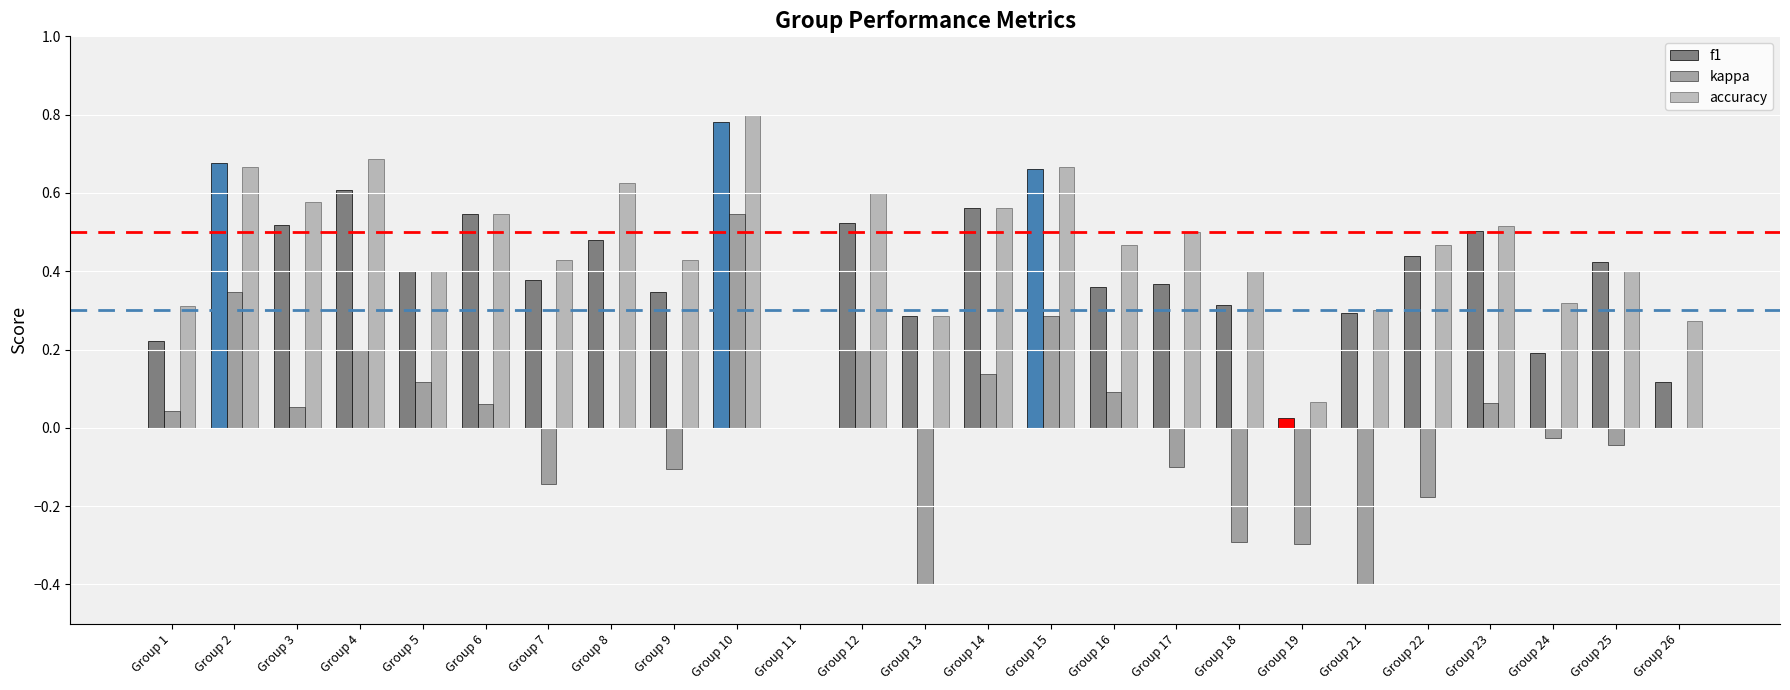

Are the bars horizontal?

No